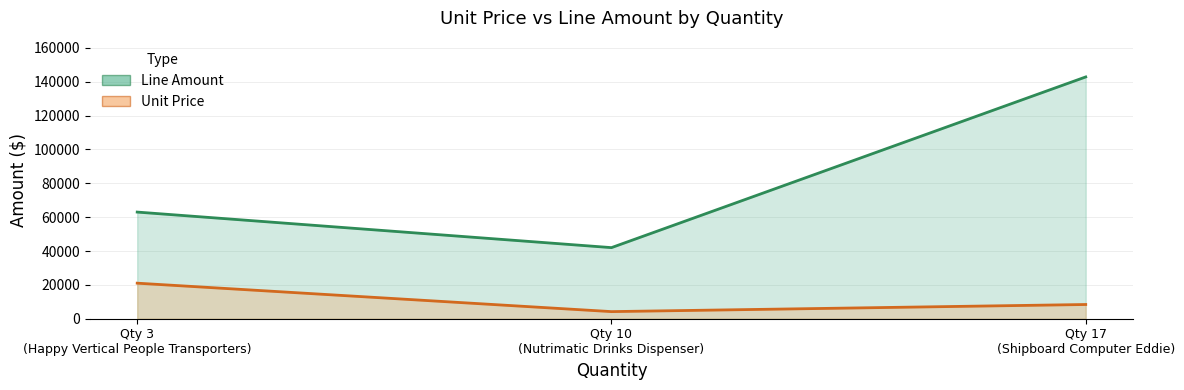

Between Nutrimatic Drinks Dispenser and Shipboard Computer Eddie, which series saw the biggest shift?

Line Amount